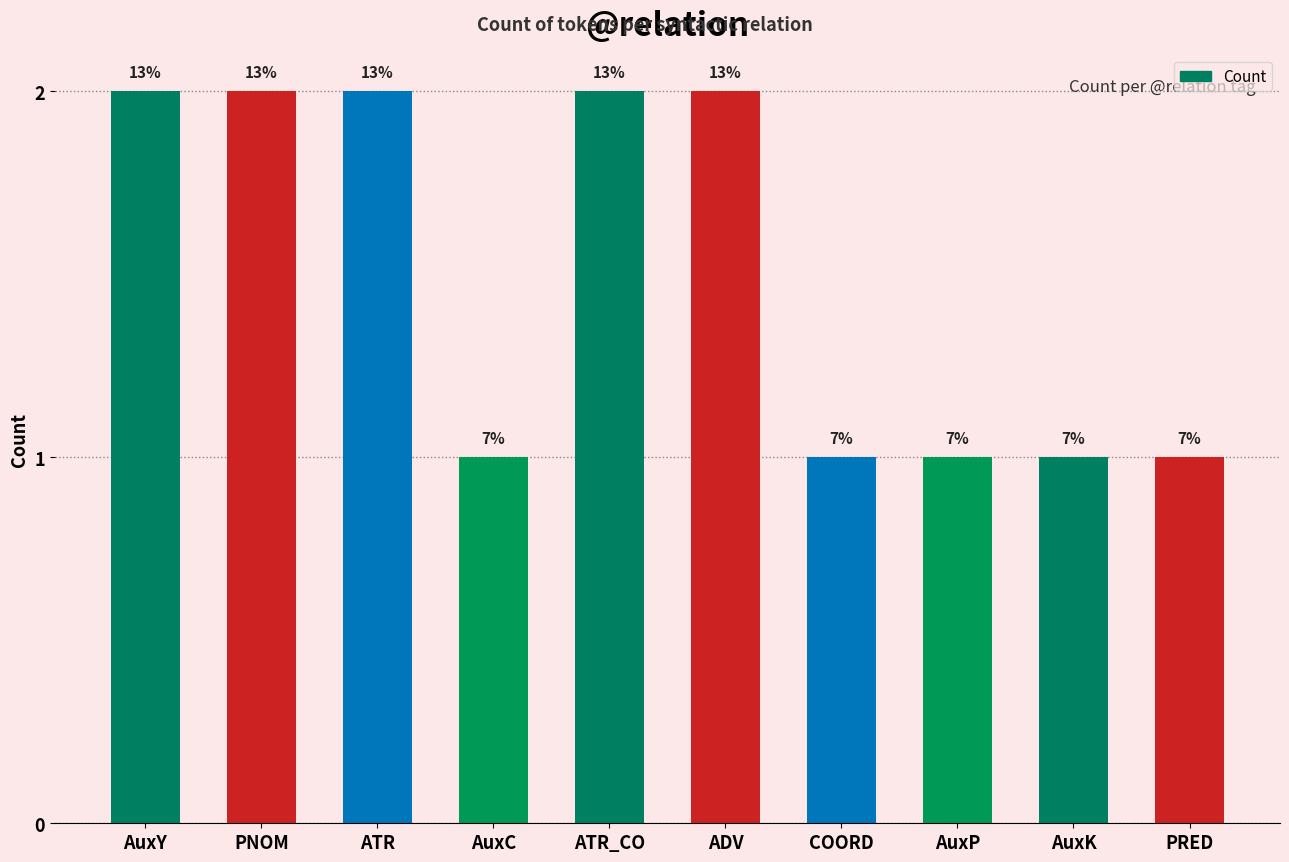

Are the bars horizontal?

No